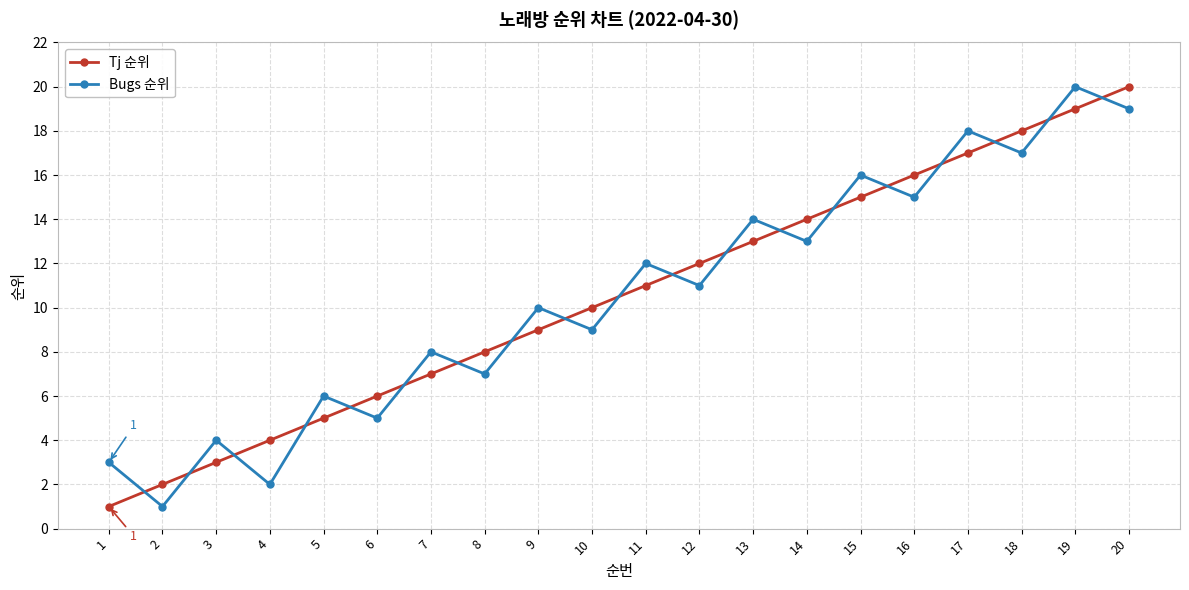

What is the value of the Bugs 순위 point at the 17th from the left?

18